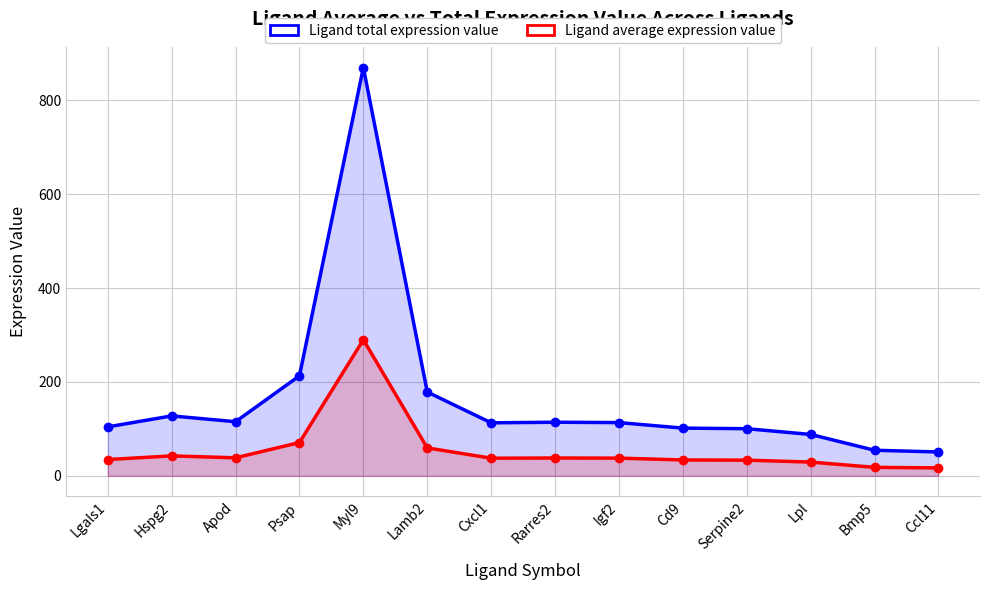

What is the average value of the Ligand total expression value series?

167.5